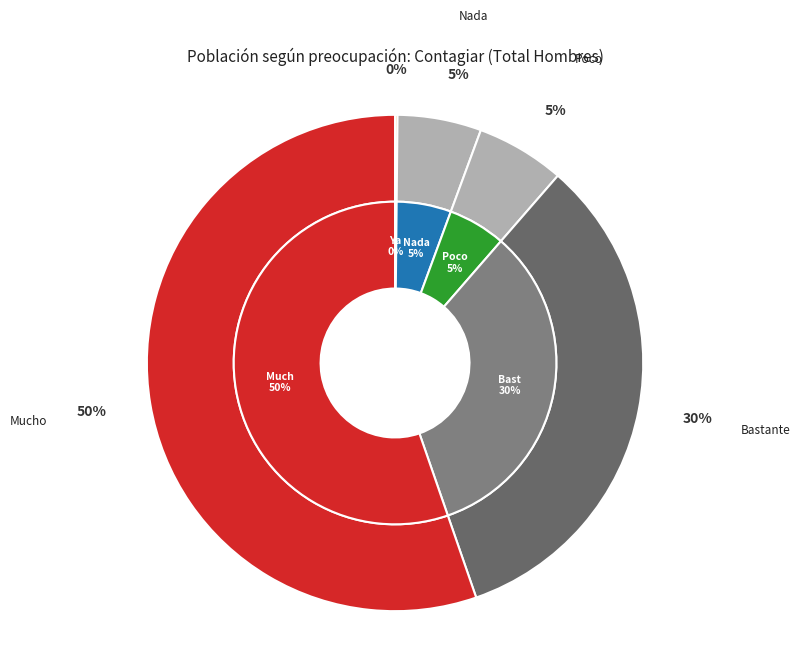

What is the majority slice?

Mucho